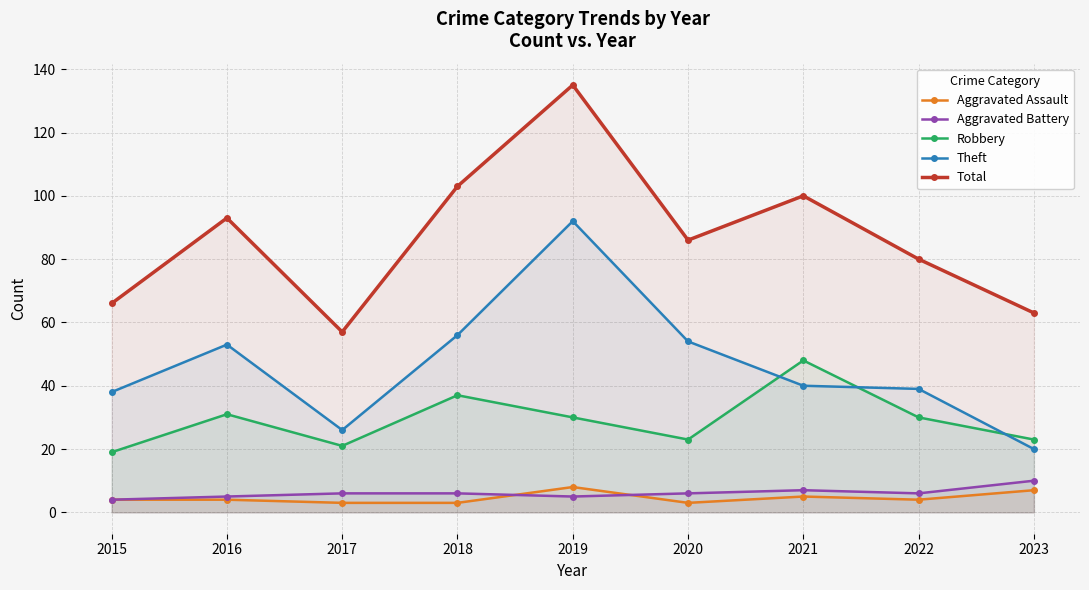

What is the value of the Robbery point at the 8th from the left?

30